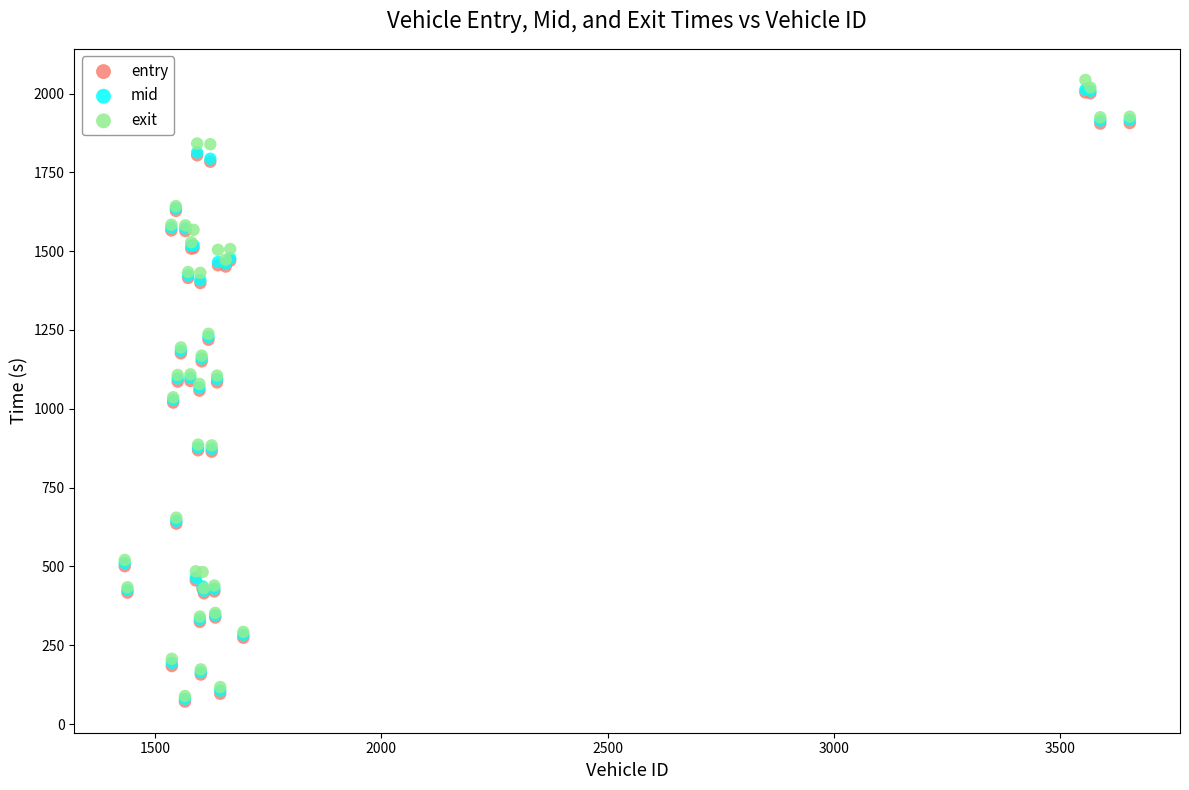

Which series has the widest spread of Y values?

exit